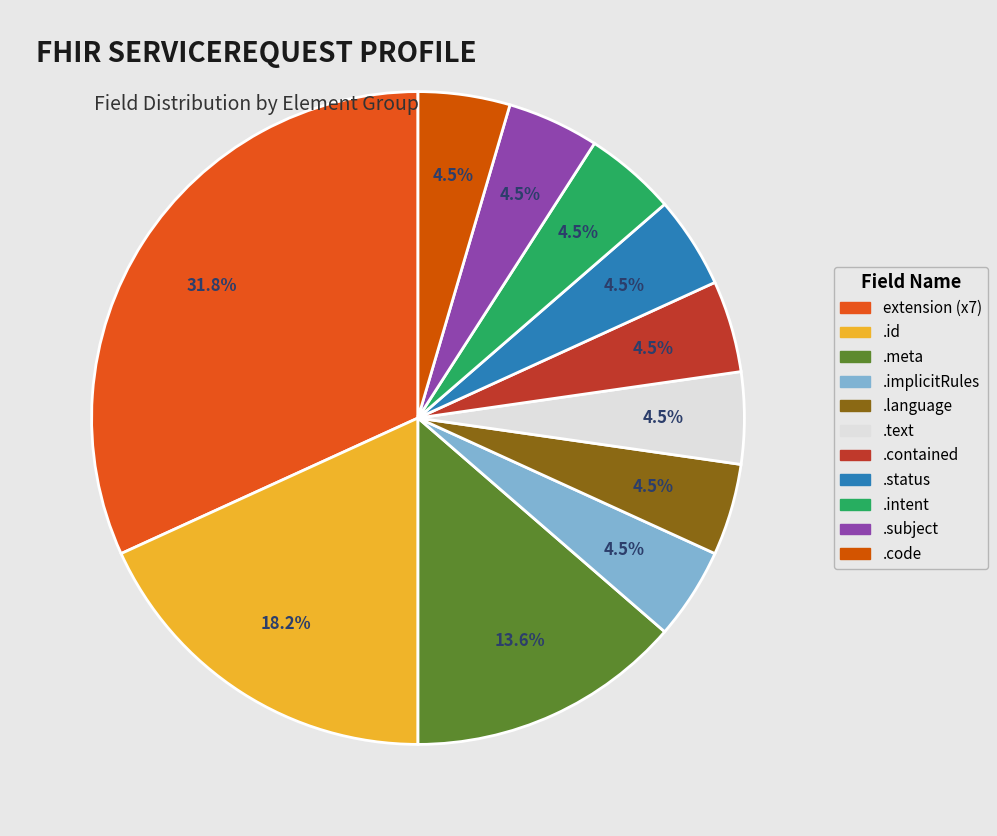

Rank the categories by value from lowest to highest.

ServiceRequest.implicitRules, ServiceRequest.language, ServiceRequest.text, ServiceRequest.contained, ServiceRequest.status, ServiceRequest.intent, ServiceRequest.subject, ServiceRequest.code, ServiceRequest.meta, ServiceRequest.id, ServiceRequest.extension